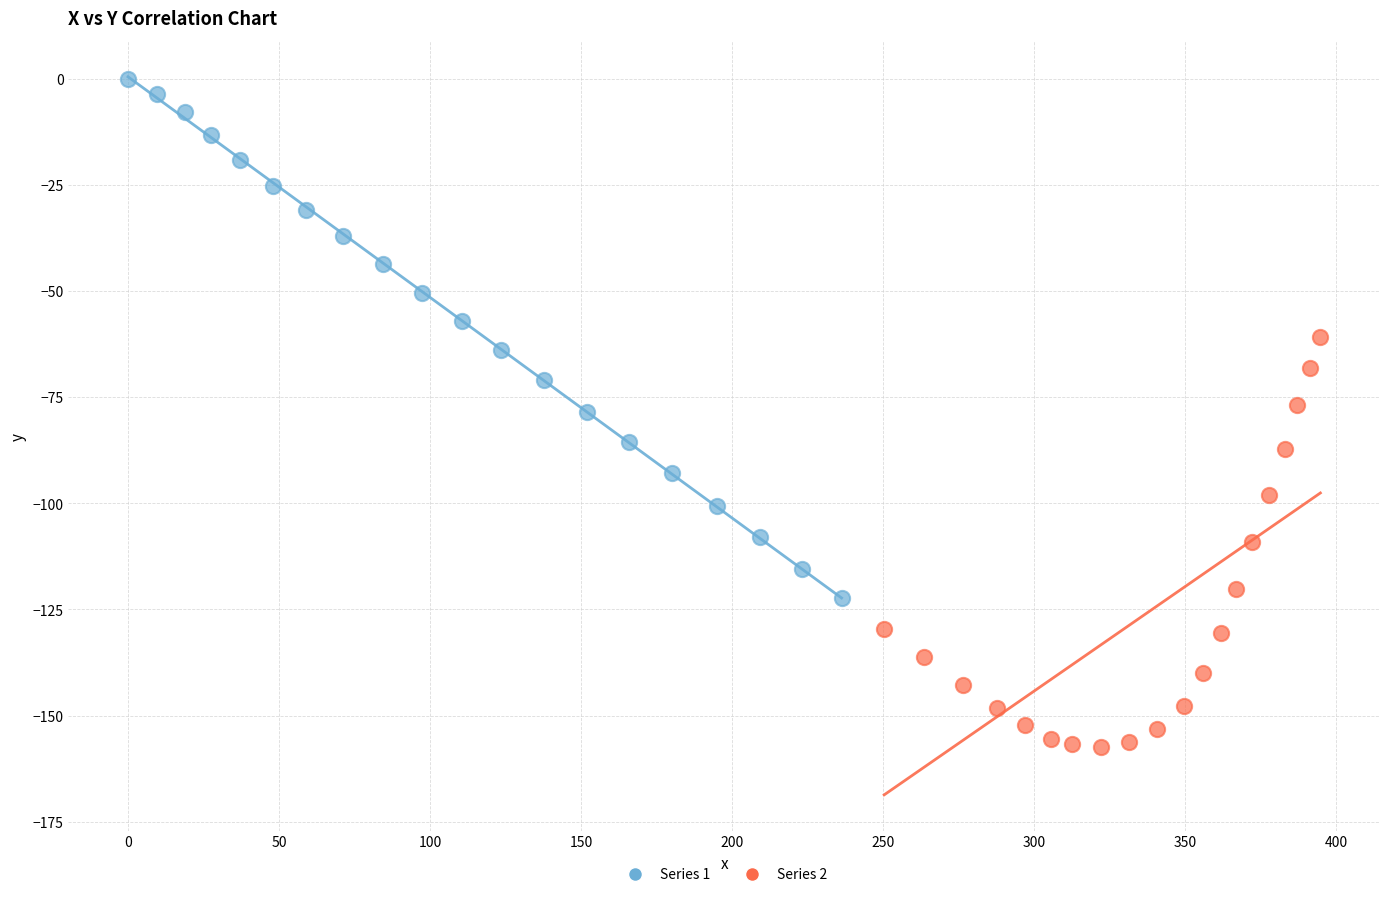

What are all the series names shown in the legend?

Series 1, Series 2